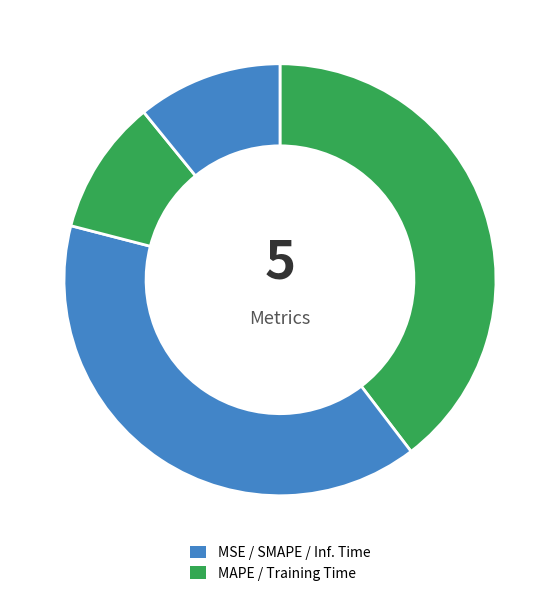

To the nearest percent, what is the difference between the largest and smallest slice percentages?

40%